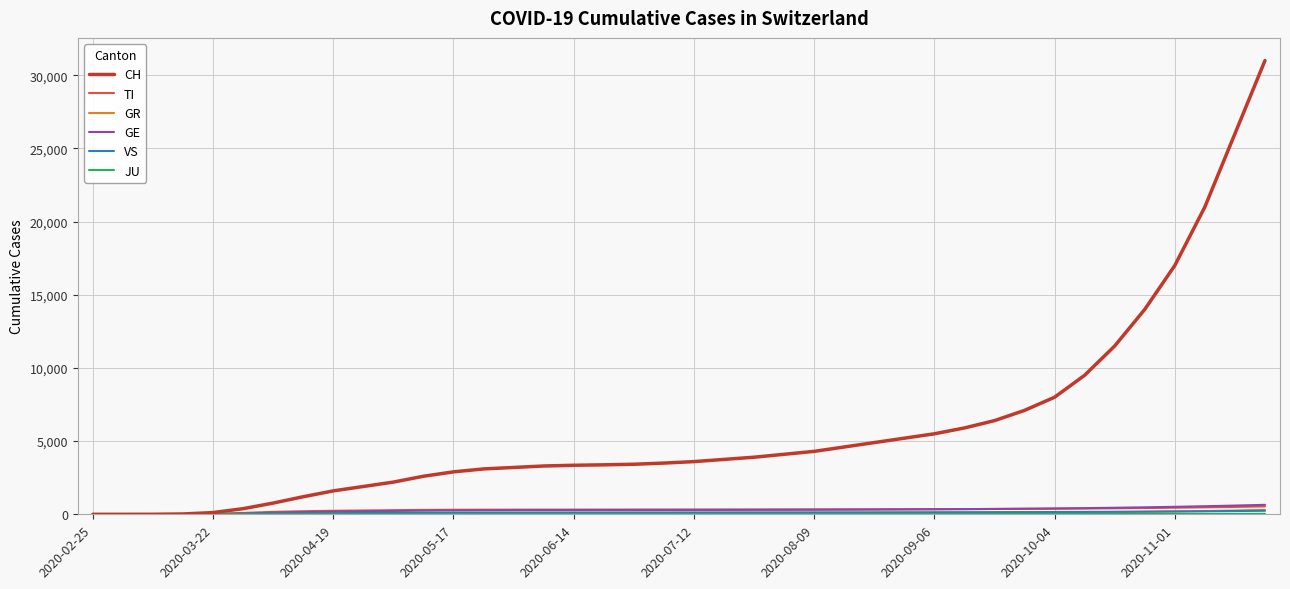

Which series has the largest total across all categories?

CH